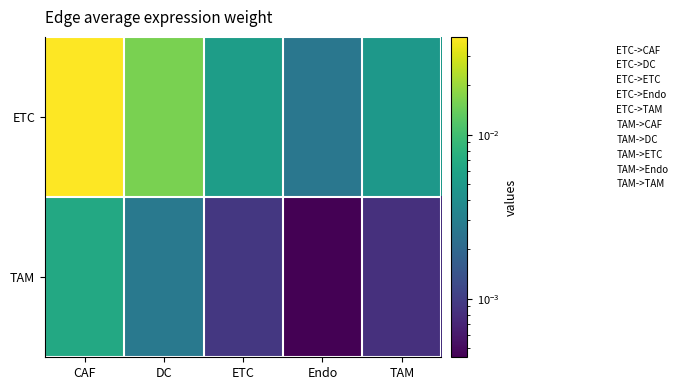

At how many categories does at least one series exceed 0?

5